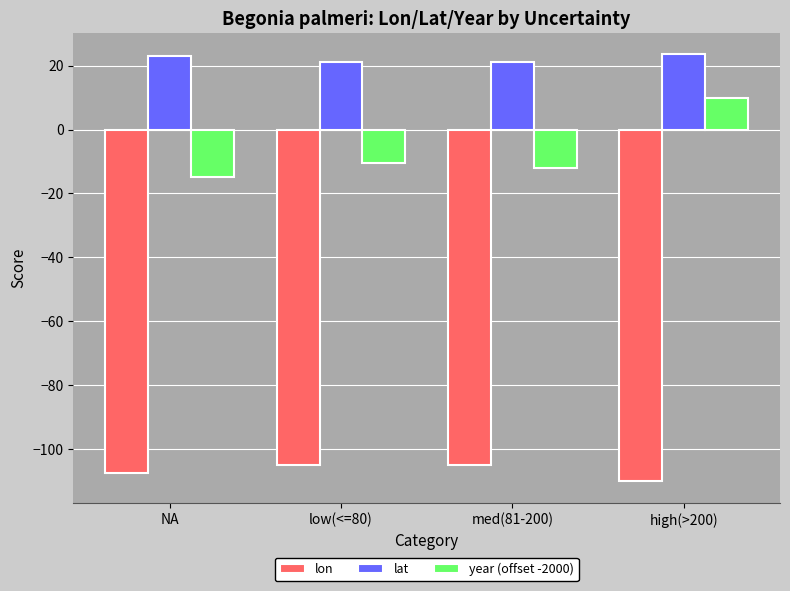

What are all the series names shown in the legend?

lon, lat, year (offset -2000)